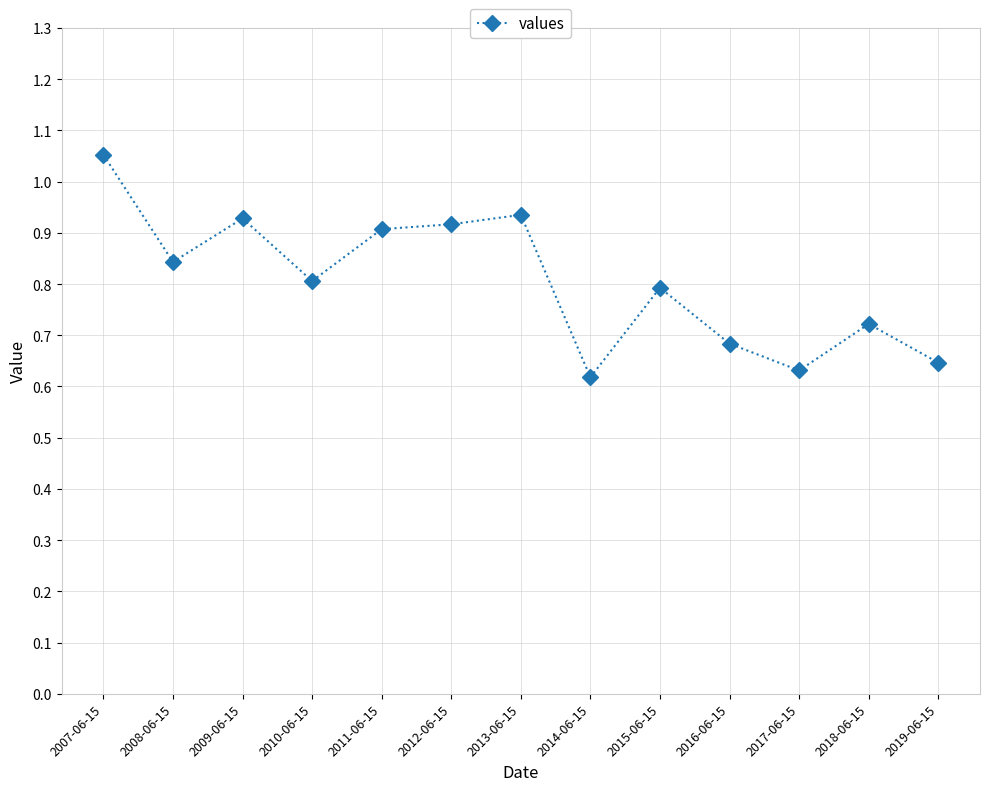

What is the sum of all values?

10.5